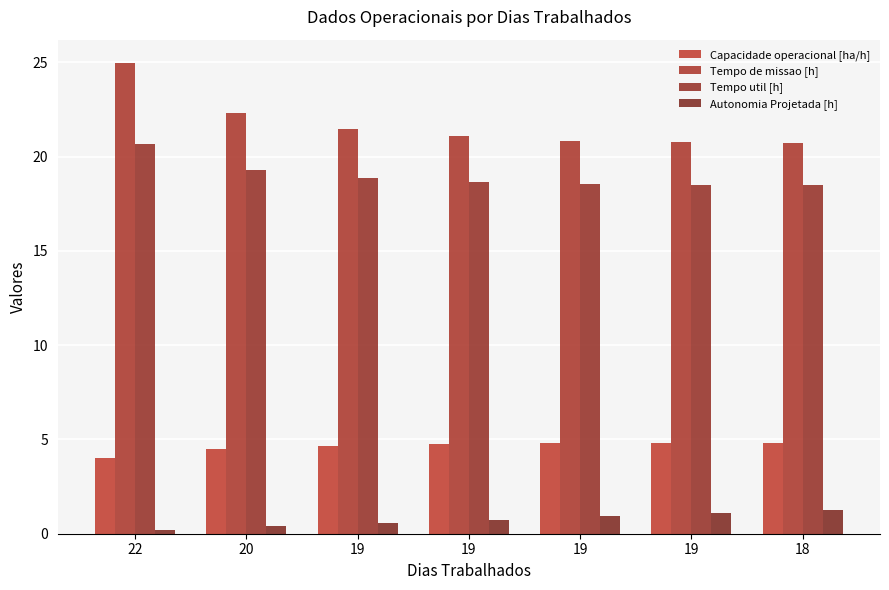

Does the chart contain any negative values?

No